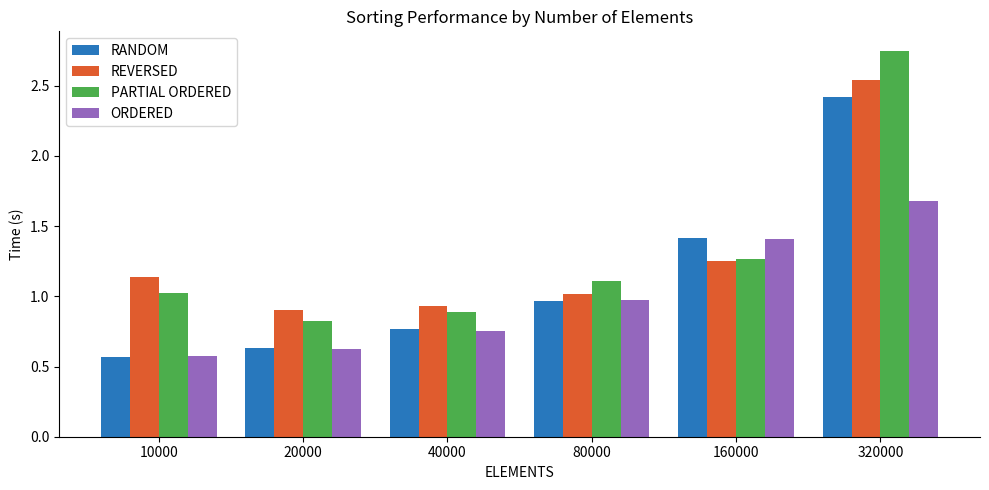

Which category has the highest value in the ORDERED series?

320000